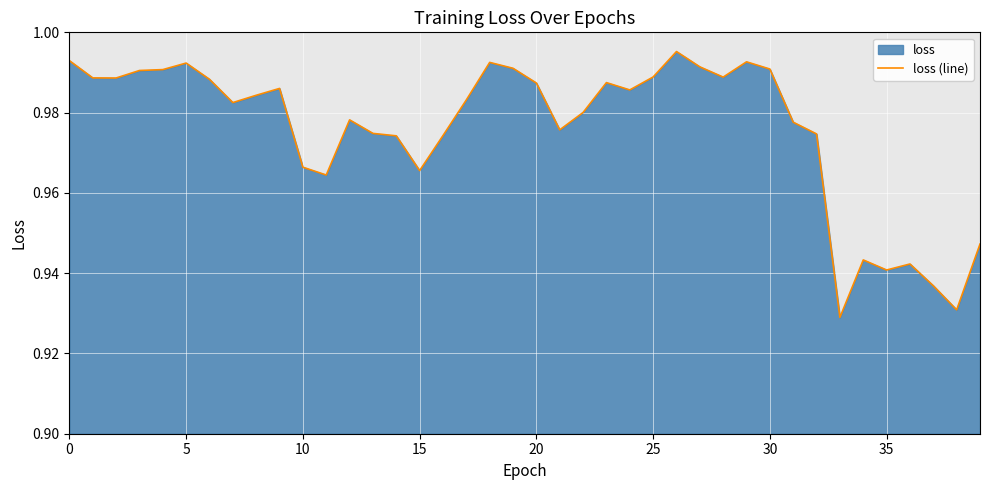

What is the difference between the maximum and second lowest values?

0.1